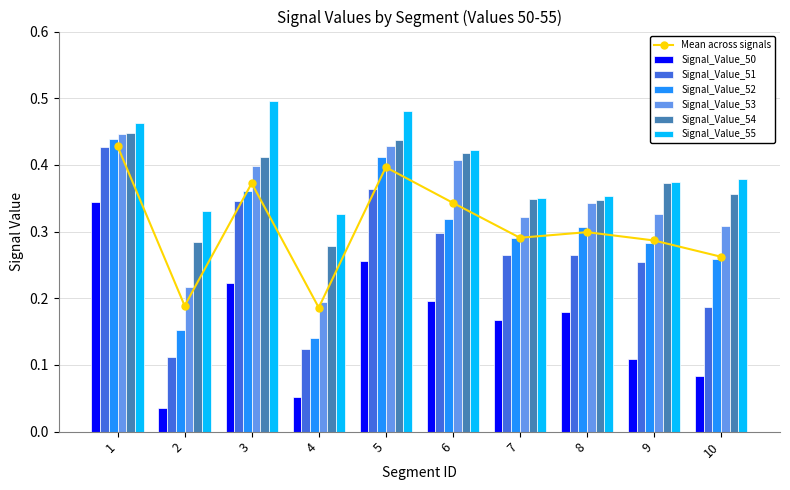

At how many categories does at least one series exceed 0?

10